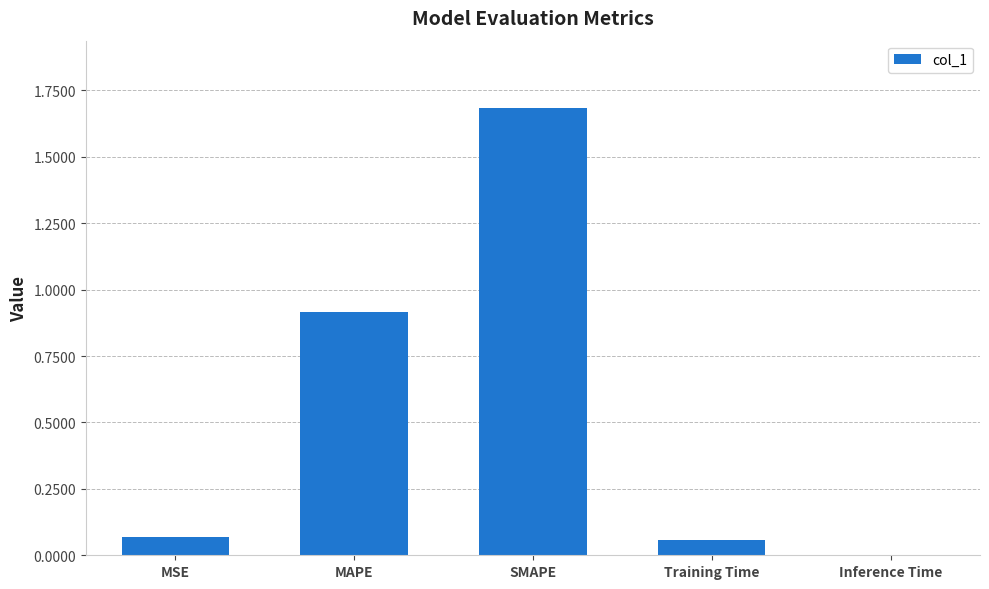

How many series are shown in this chart?

1